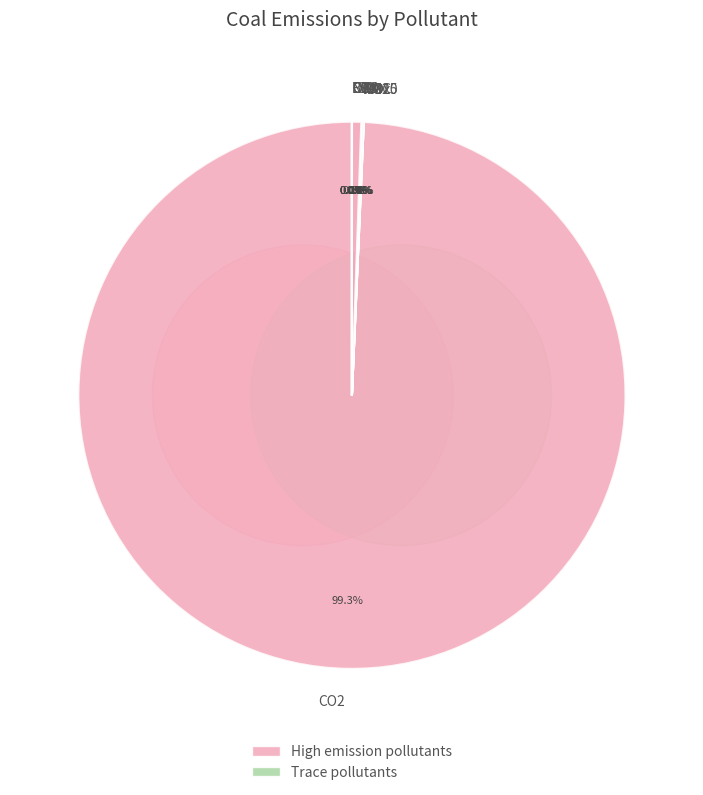

Which slice is the smallest?

F gases